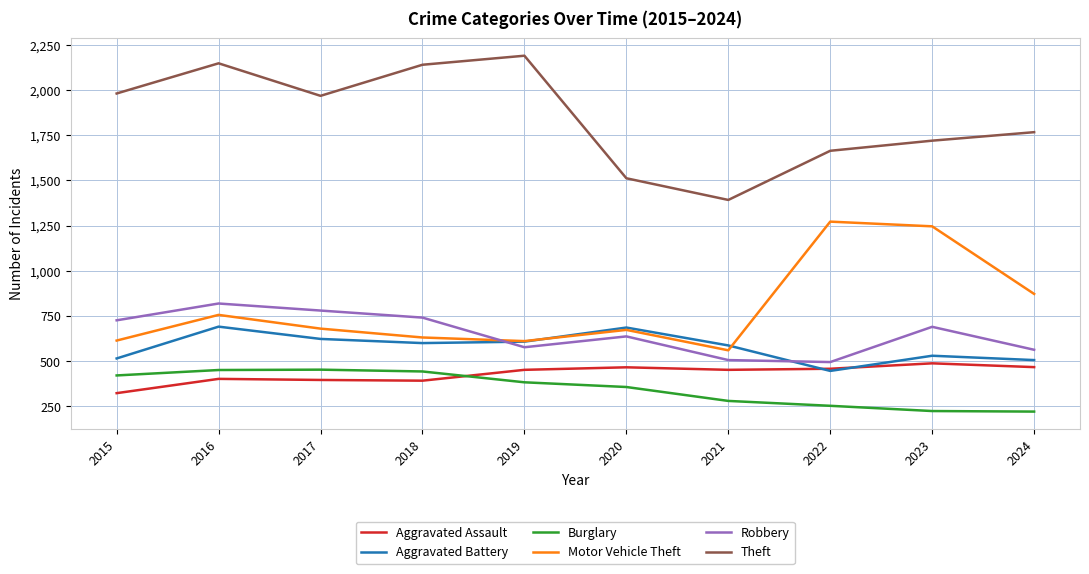

Is this an area chart (filled region under the line)?

No